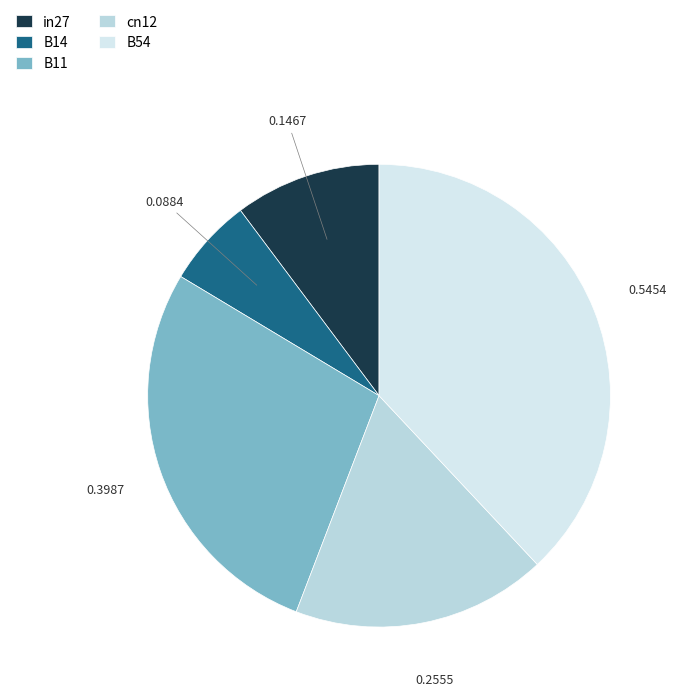

How many slices are in this pie chart?

5